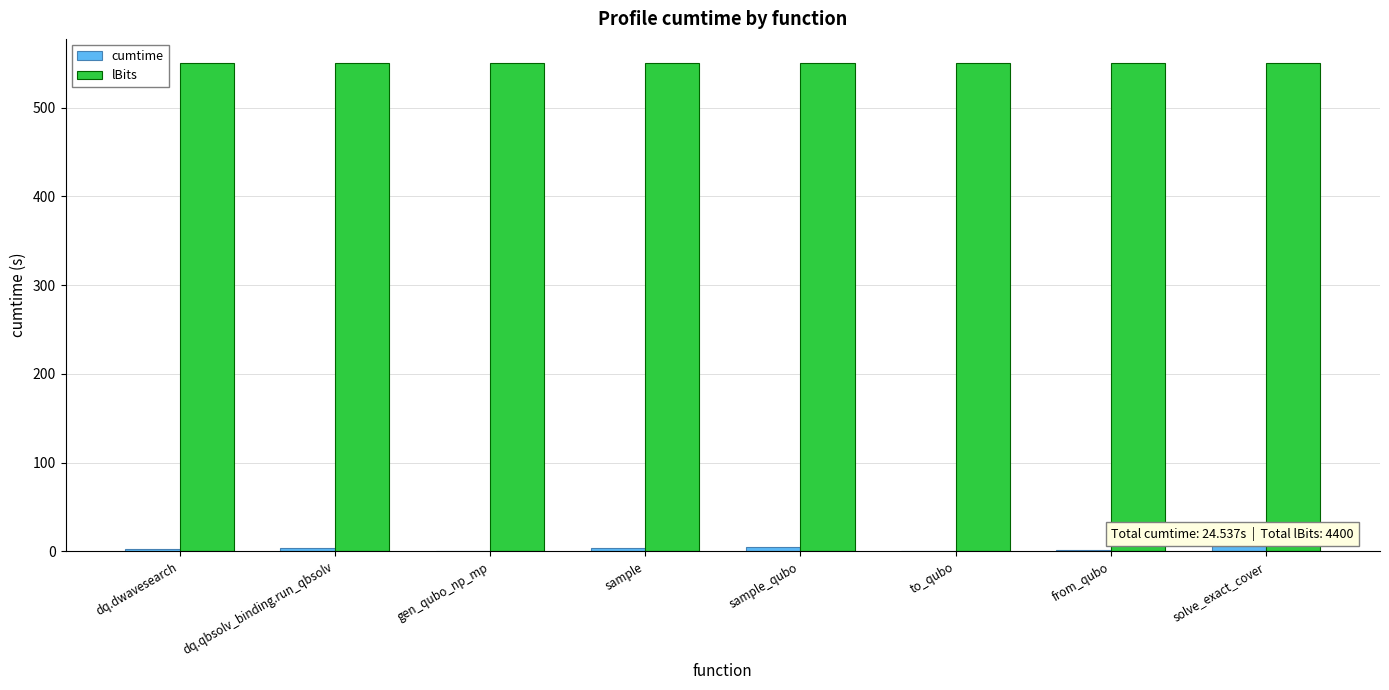

What is the total value across all series at sample?

553.8